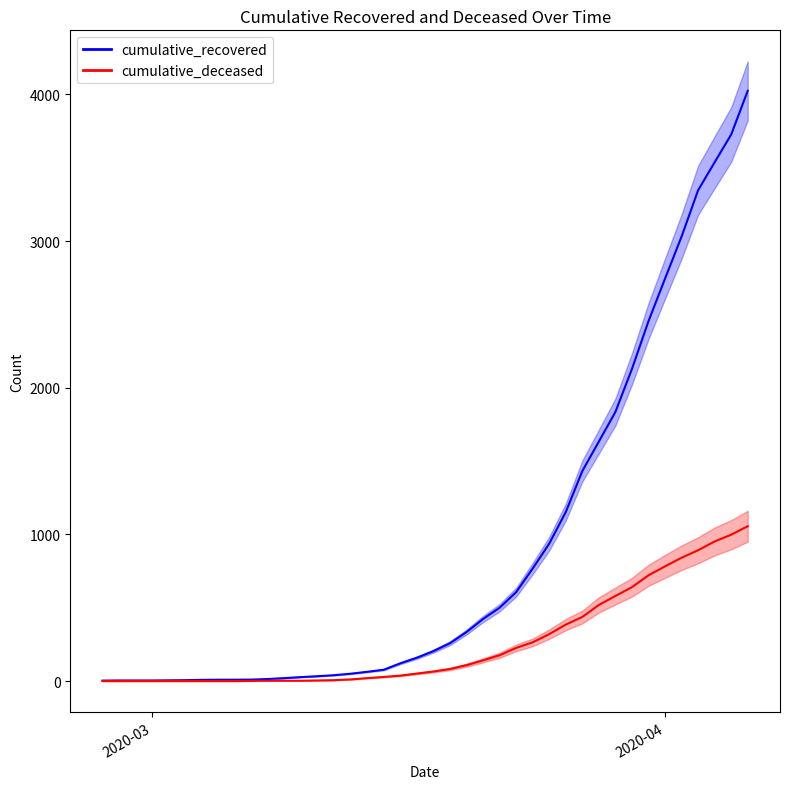

Reading left to right, transcribe all the data shown in this chart.

recovered_line: 3	4	4	4	5	6	8	9	9	10	14	20	27	33	40	50	63	77	121	159	204	258	334	423	500	606	767	937	1152	1432	1633	1835	2128	2454	2744	3031	3347	3538	3727	4025
deceased_line: 0	0	0	0	0	0	0	0	0	1	2	2	2	4	6	11	20	28	37	51	65	82	108	141	176	226	264	320	385	437	519	580	640	721	782	841	892	952	998	1056